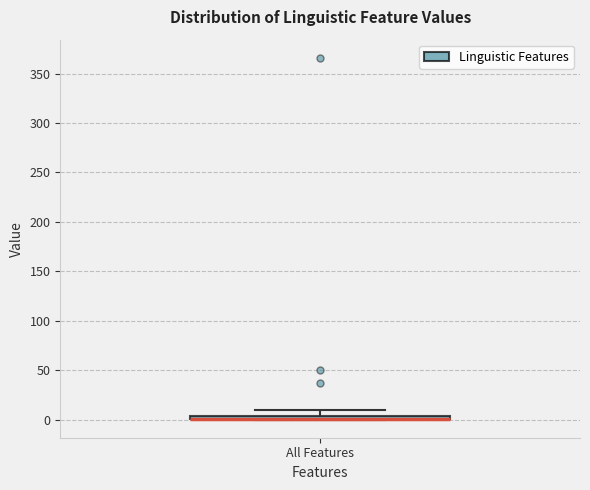

Where is the lower edge of the box for All Features on the y-axis? The values are not printed on the chart, so give them approximately, as read against the axis.

0